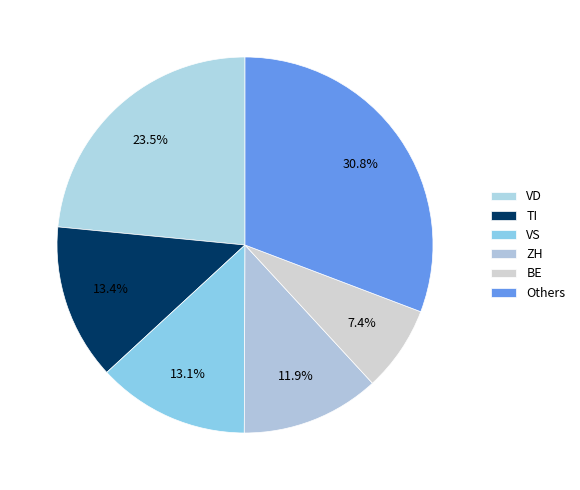

What is the smallest slice in the pie chart?

BE